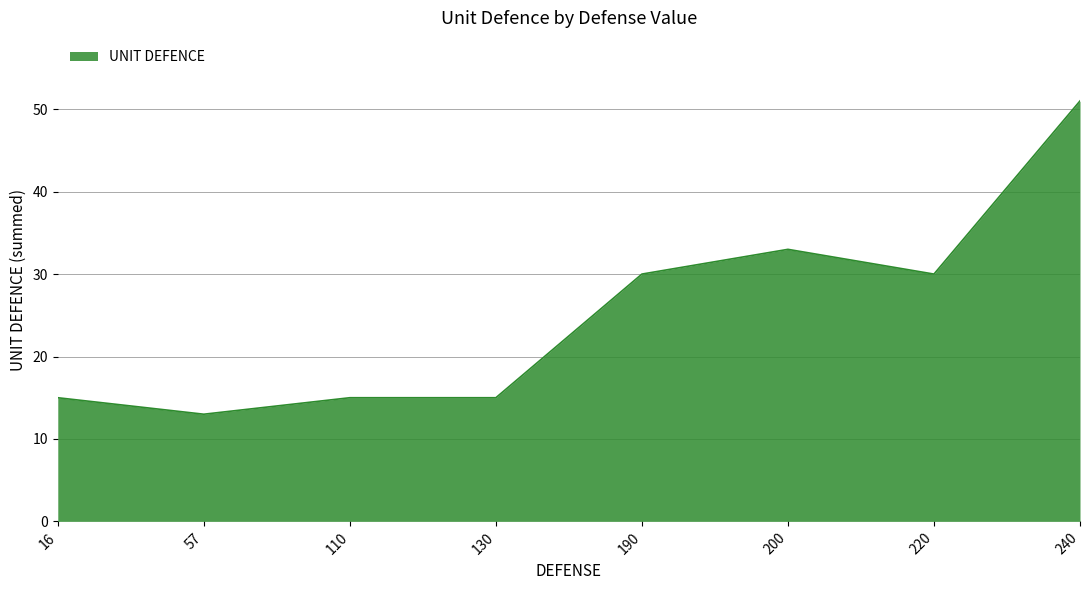

What is the change in value from 200 to 220?

-3